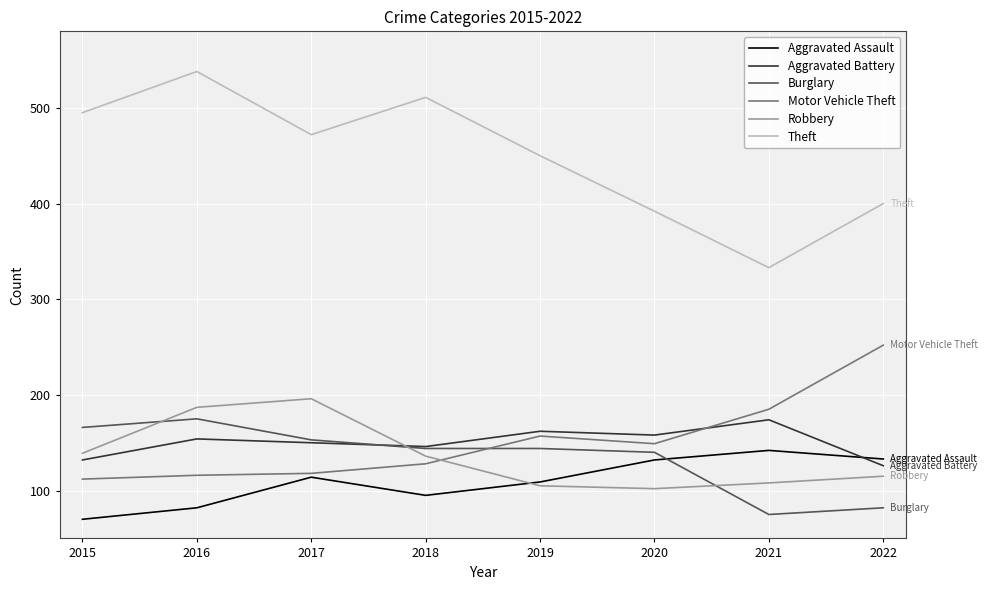

The value of Aggravated Battery at 2020 is 158. True or false?

True